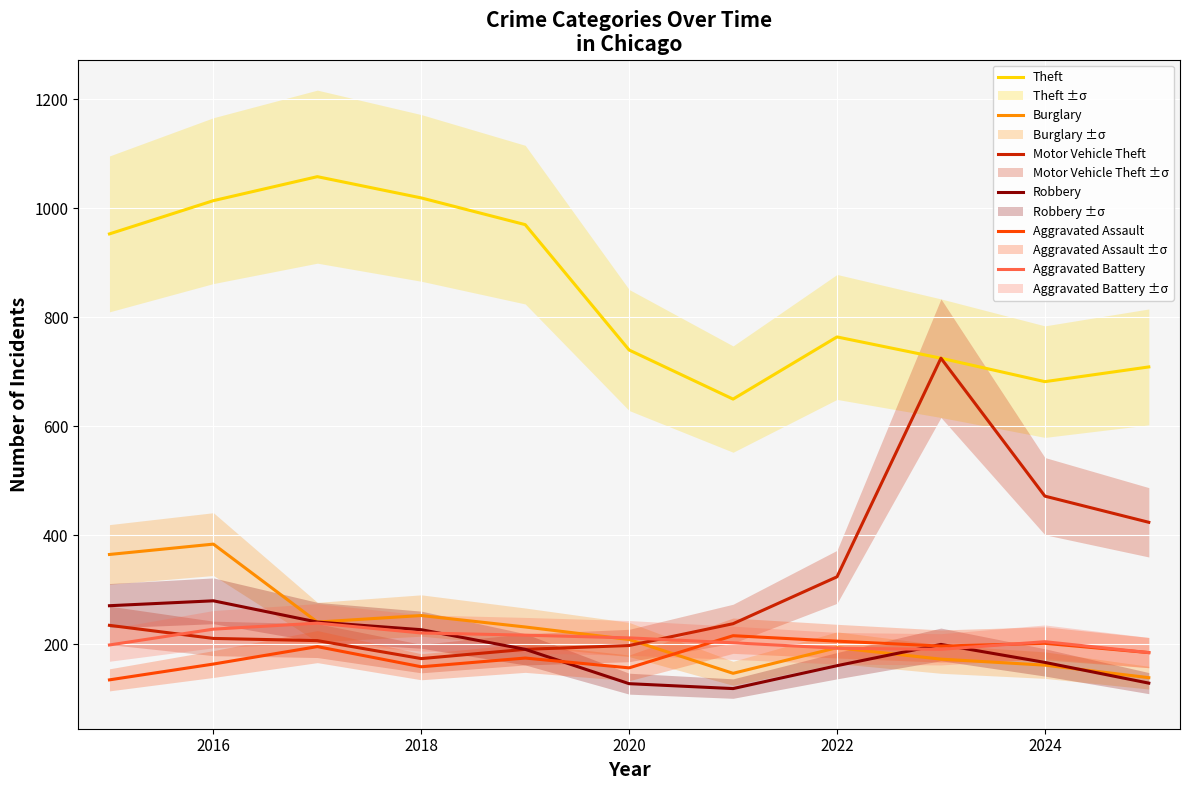

List the series in order of their peak value, lowest first.

Aggravated Assault, Aggravated Battery, Robbery, Burglary, Motor Vehicle Theft, Theft